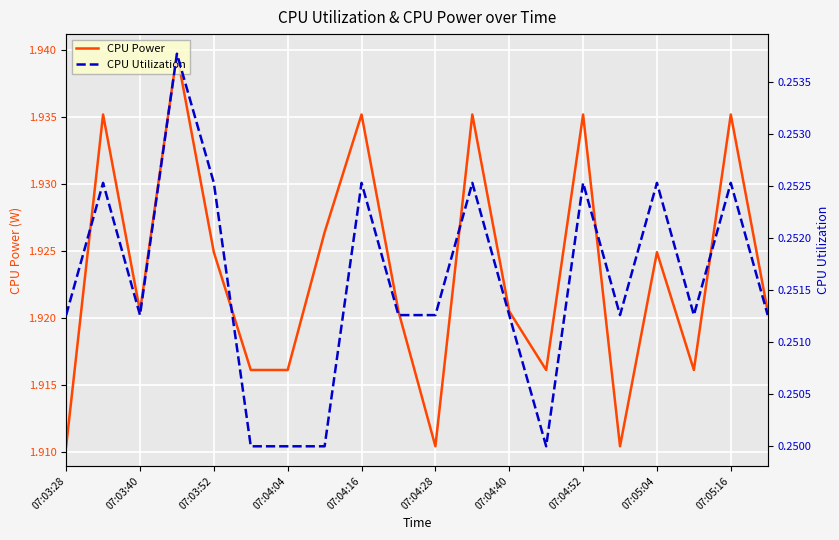

The value of CPU Power at 07:03:28 is 0.4. True or false?

False